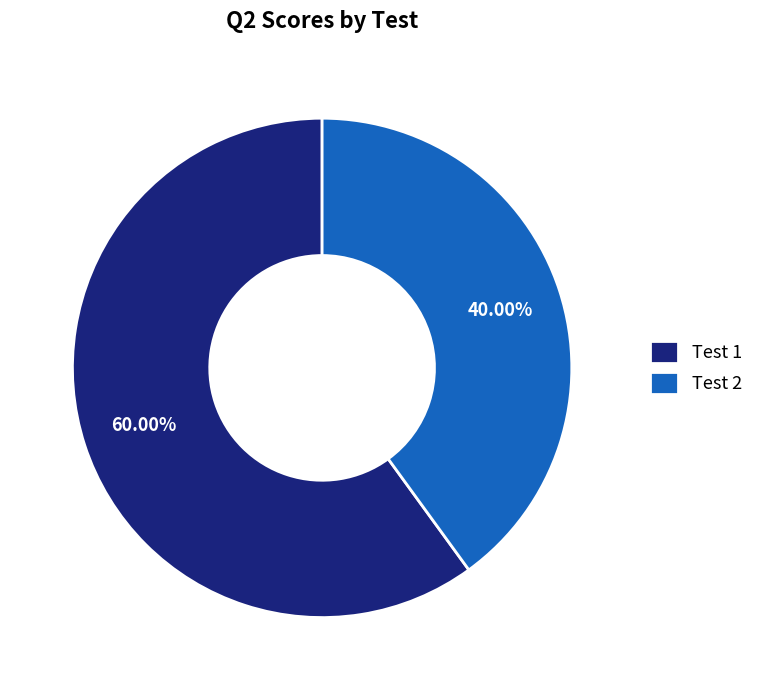

How much of the chart is everything except Test 1?

40.0%